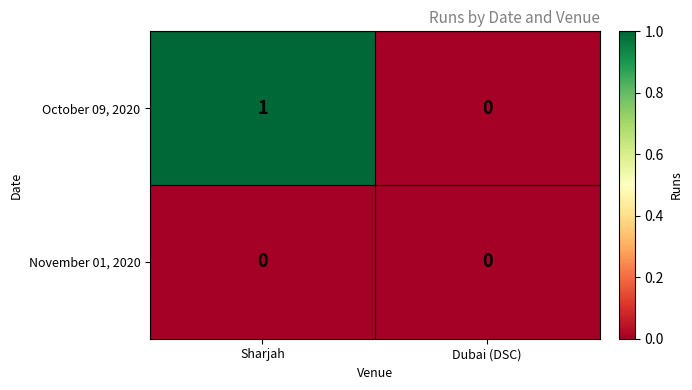

Which category has the lowest value in the October 09, 2020 series?

Dubai (DSC)